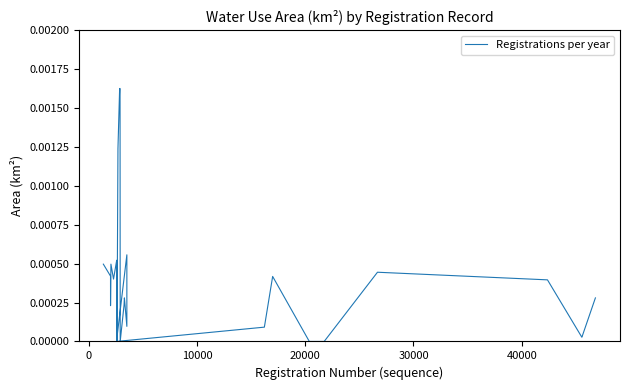

How many categories are shown in the chart?

26